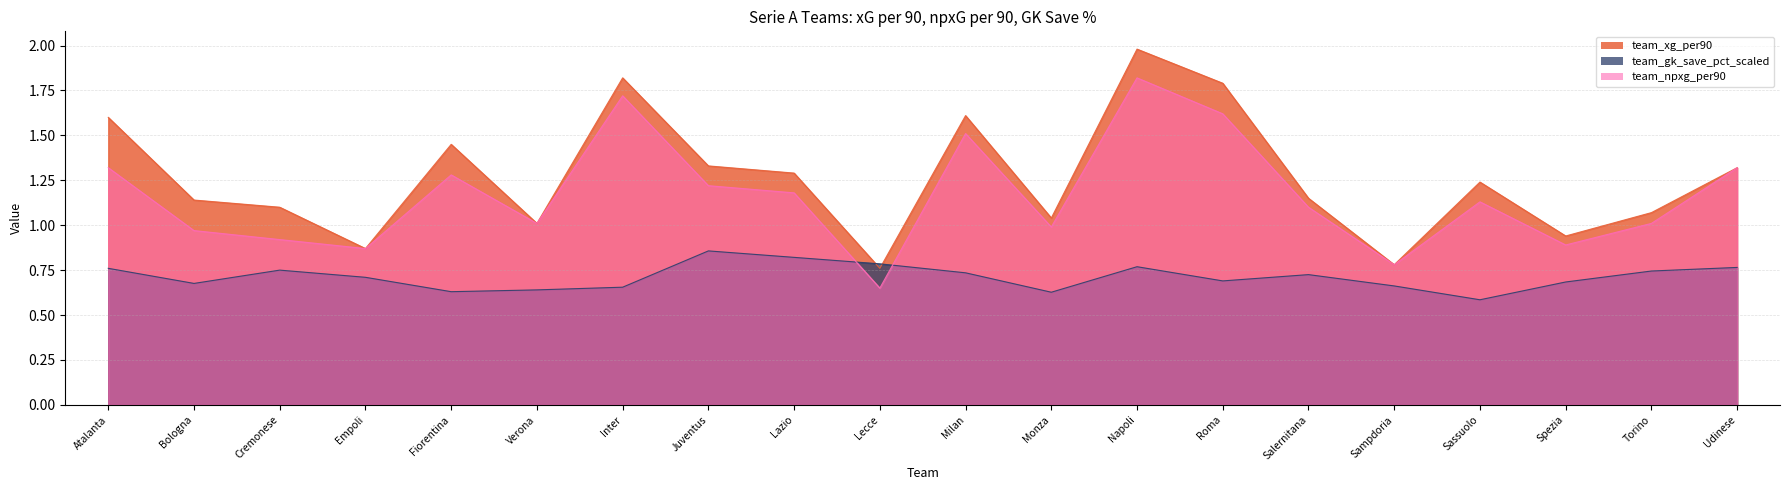

At which label does team_xg_per90 reach its peak?

Napoli